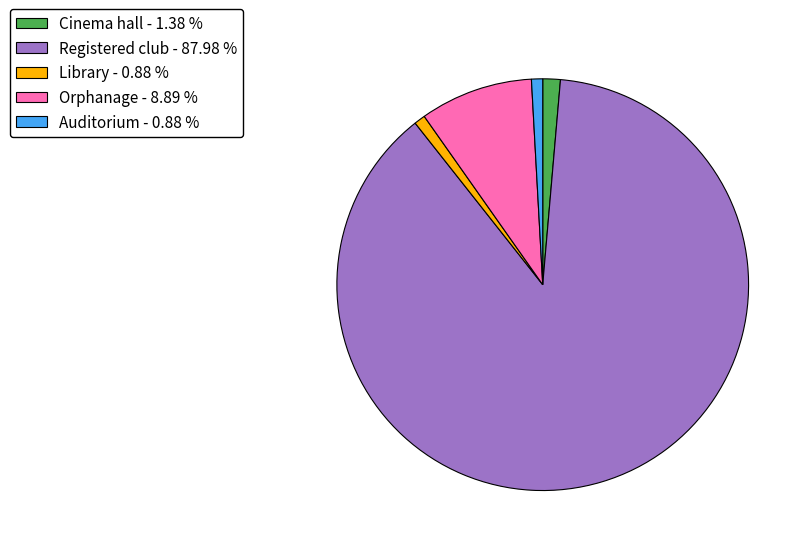

Is Library - 0.88 % the majority of the pie?

No